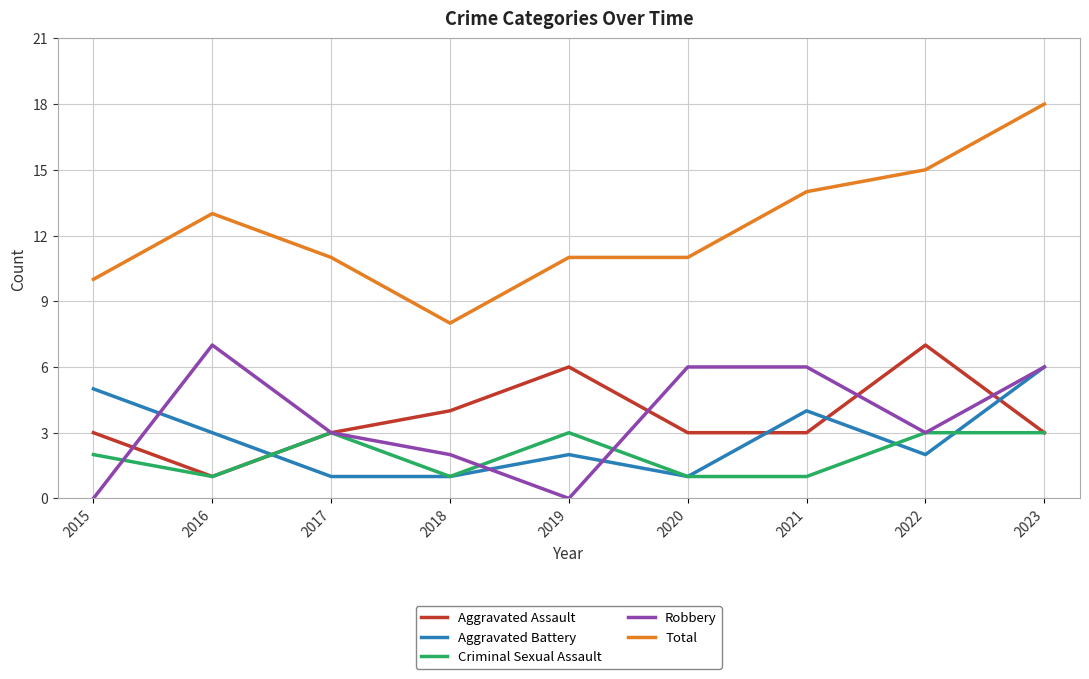

Does the chart have visible grid lines?

Yes